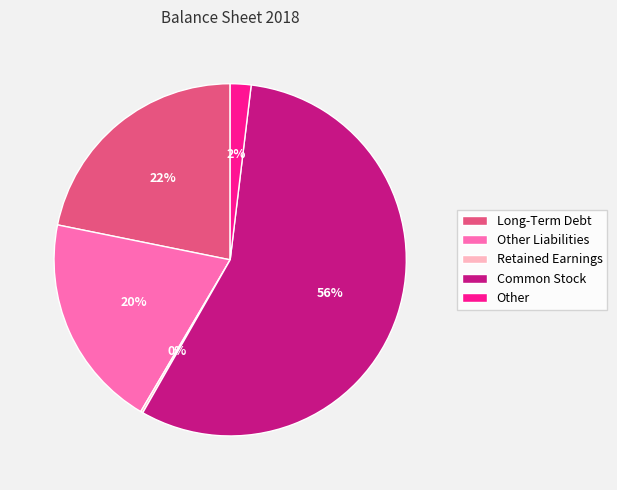

Between Common Stock and Other, which is larger?

Common Stock